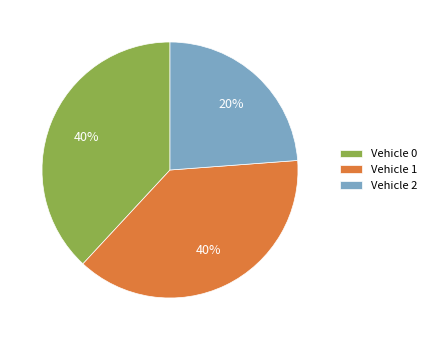

To the nearest percent, what is the average slice percentage?

33%